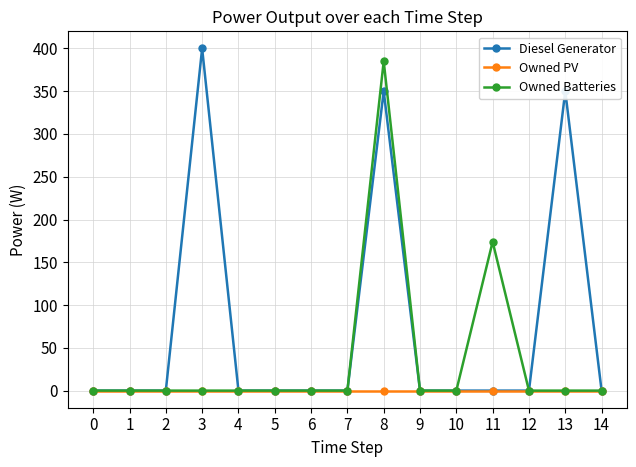

Reading left to right, extract all data points from this chart.

Diesel Generator: 0	0	0	400	0	0	0	0	350	0	0	0	0	350	0
Owned PV: 0	0	0	0	0	0	0	0	0	0	0	0	0	0	0
Owned Batteries: 0	0	0	0	0	0	0	0	385	0	0	174	0	0	0